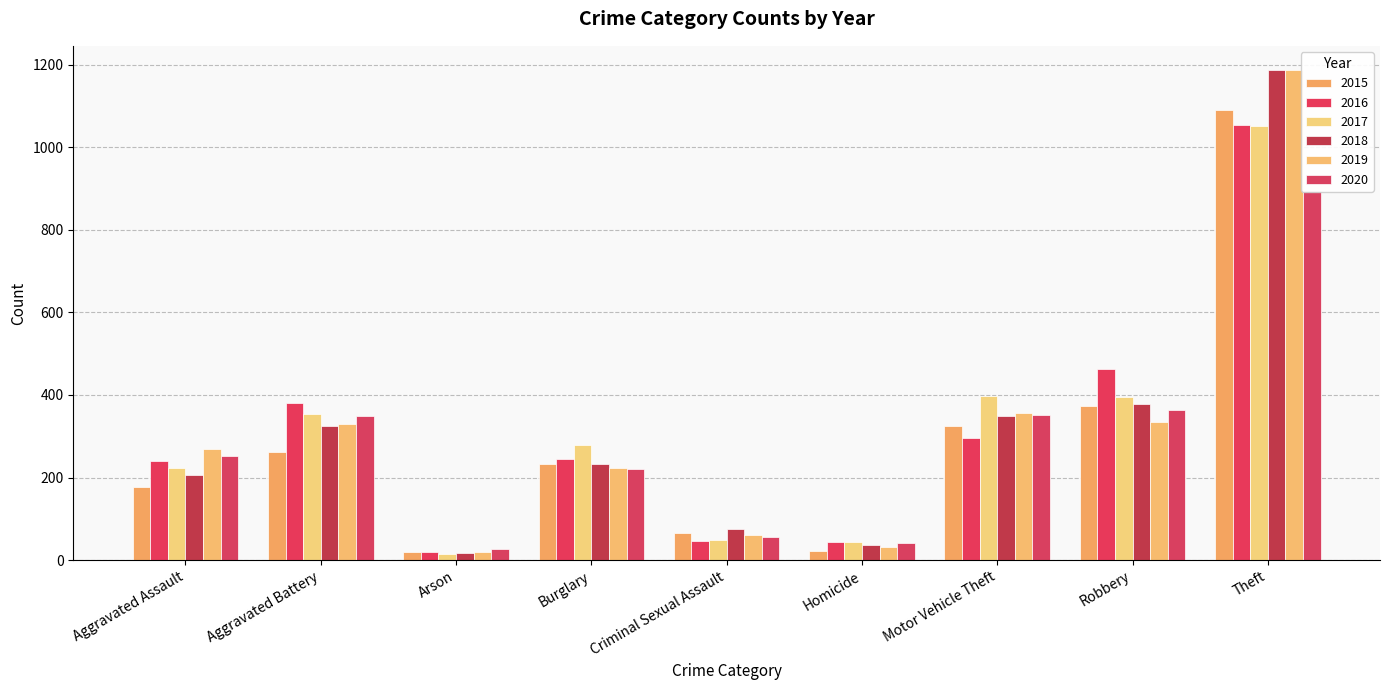

Which series has the largest range (max minus min)?

2018